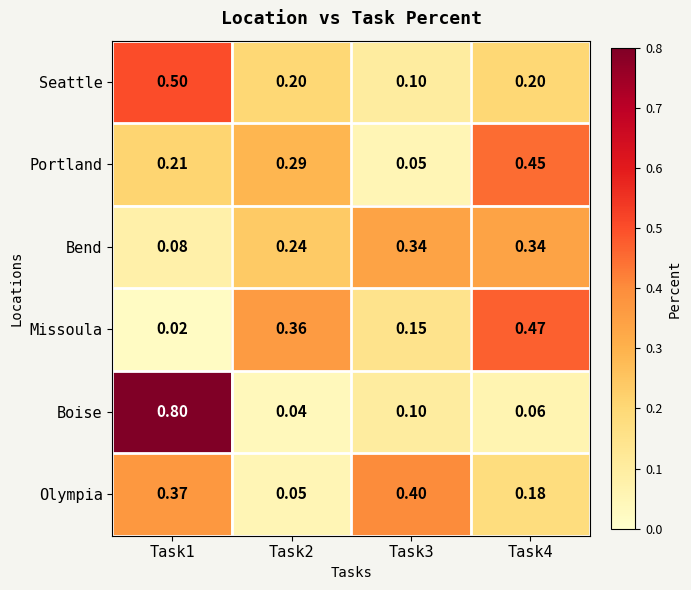

Rank the series at Task4 from highest to lowest value.

Missoula, Portland, Bend, Seattle, Olympia, Boise